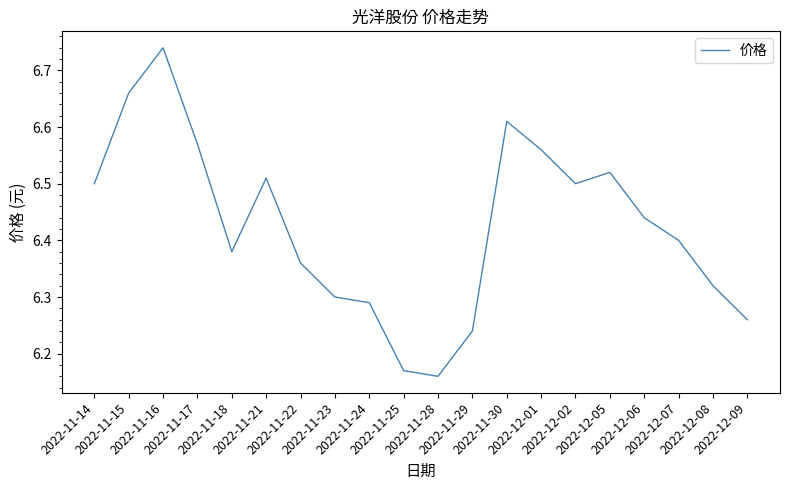

True or false: the data shows 2.7 at 2022-11-29.

False